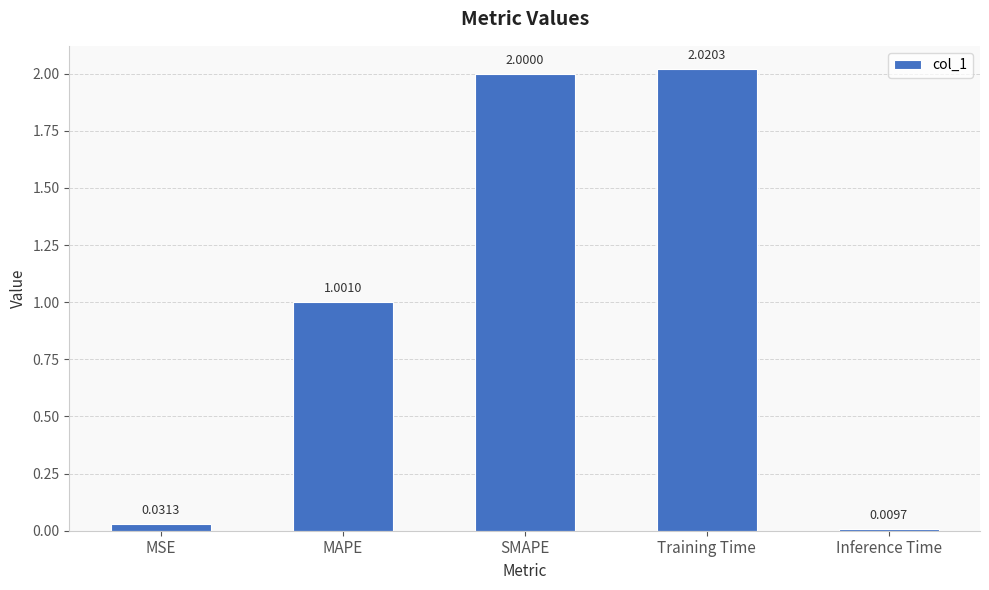

What is the difference between the maximum and minimum values?

2.0